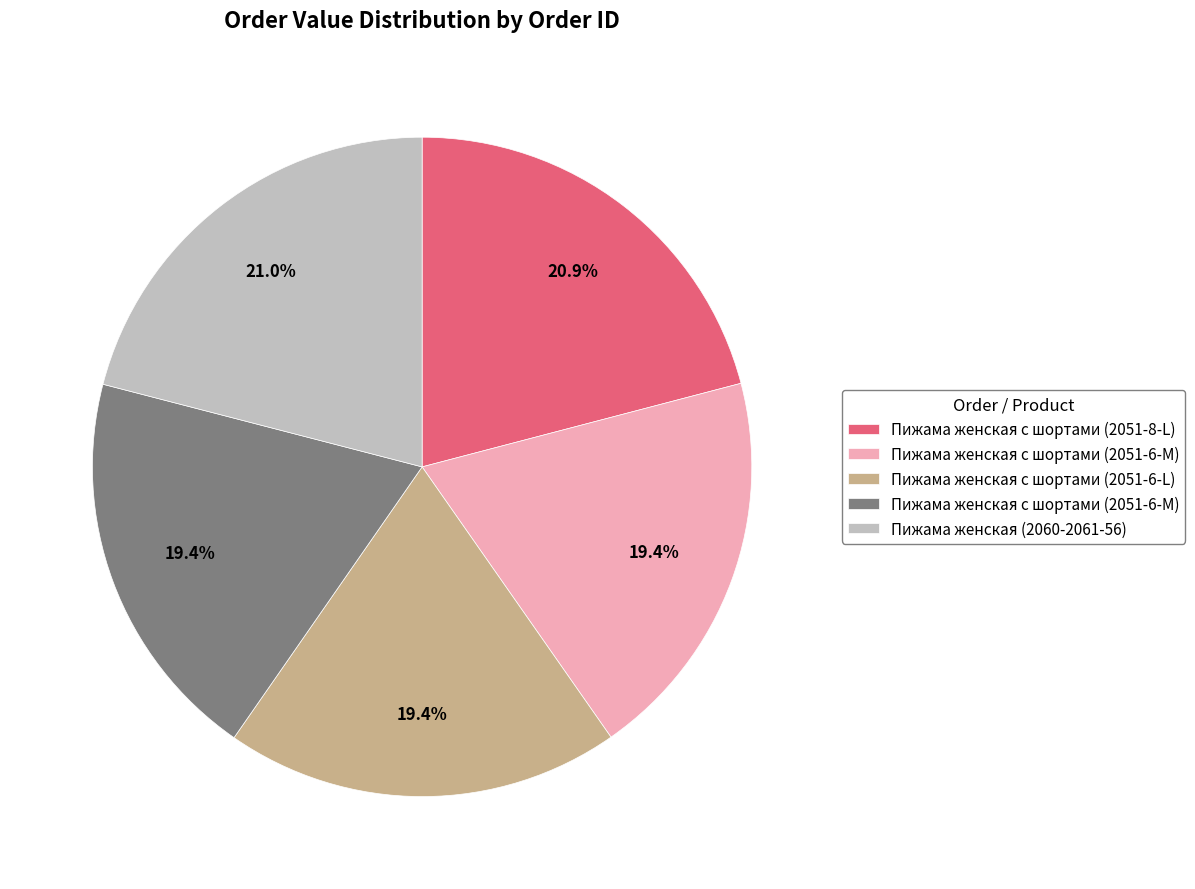

Does any single category account for the majority?

No